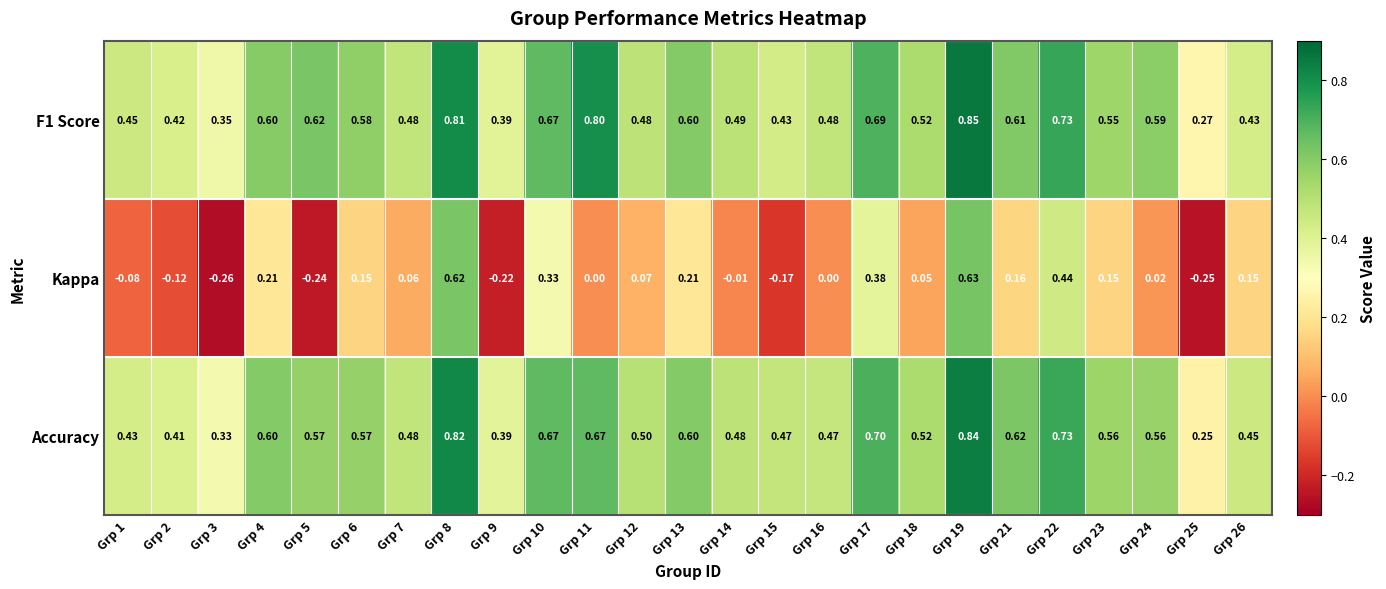

Rank the series by their maximum value, from highest to lowest.

F1 Score, Accuracy, Kappa